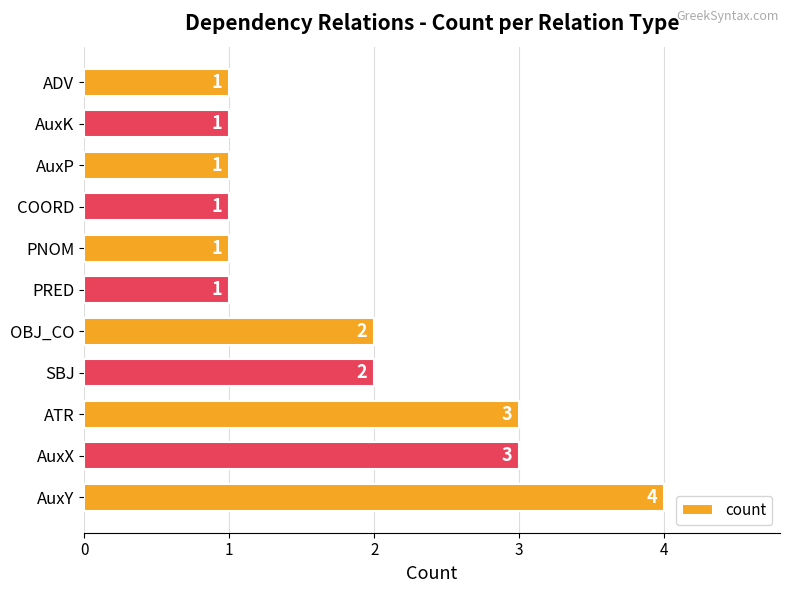

Count the number of data series in this chart.

1